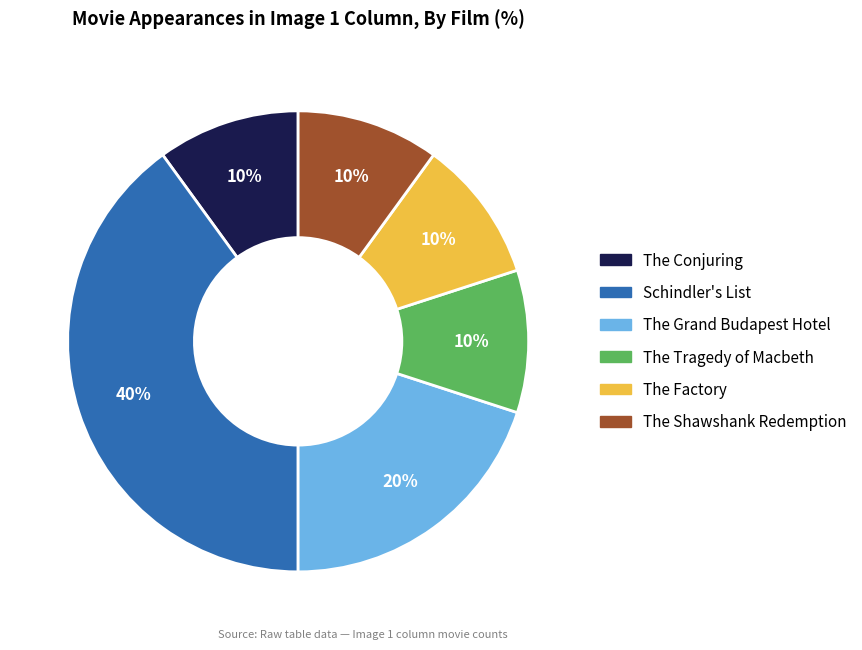

To the nearest percent, what is the difference between the largest and smallest slice percentages?

30%